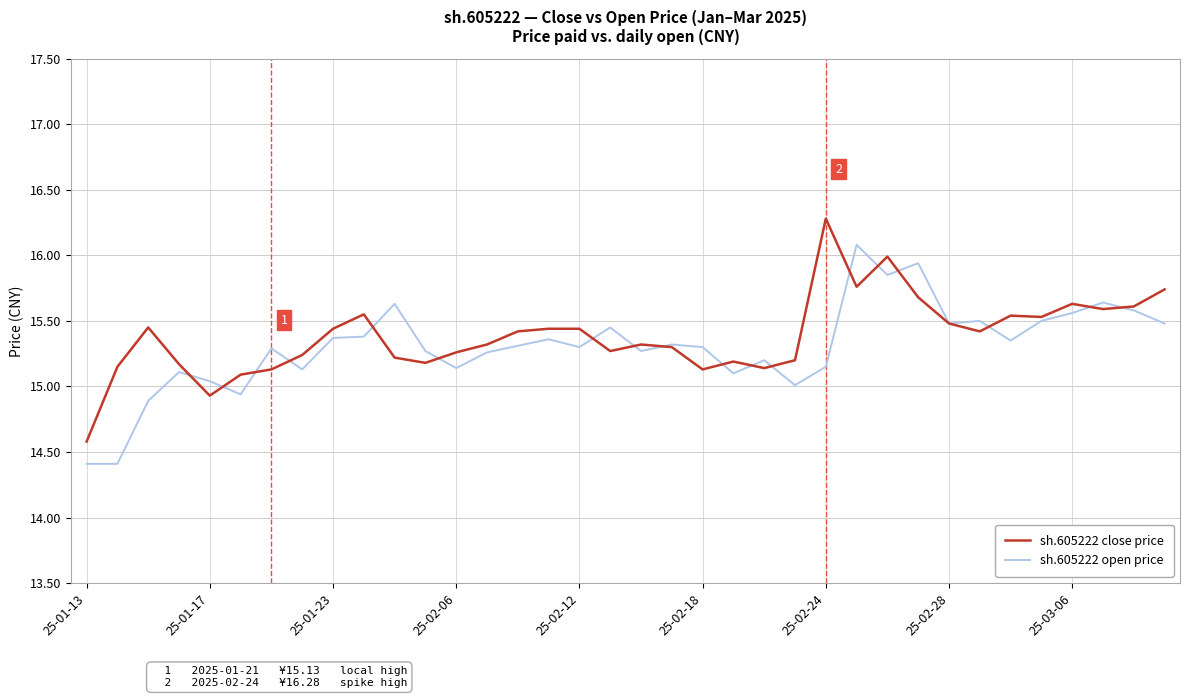

List the series in order of their peak value, highest first.

sh.605222 close price, sh.605222 open price